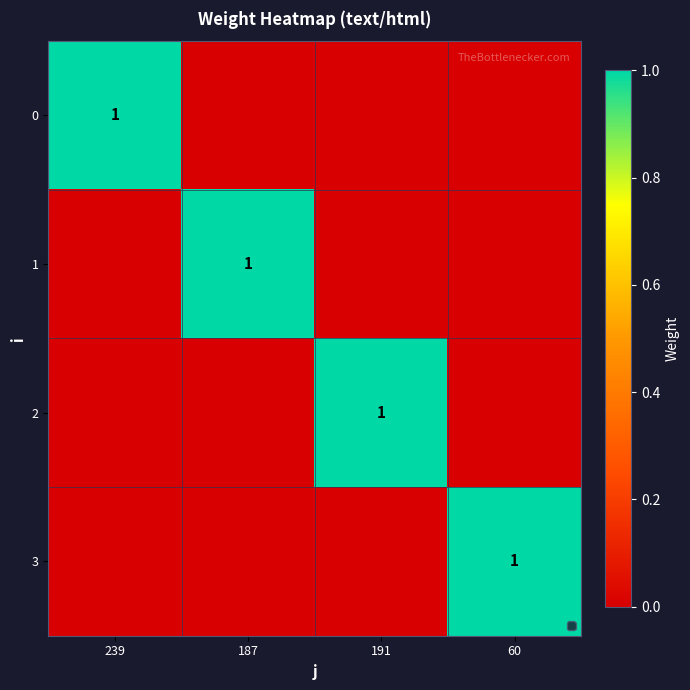

The 3 series shows 1 at 60. True or false?

True